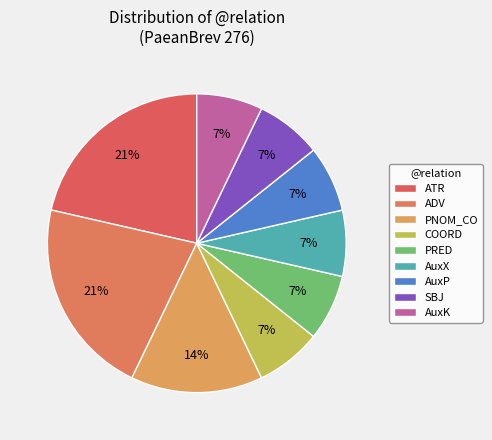

How many slices are in this pie chart?

9